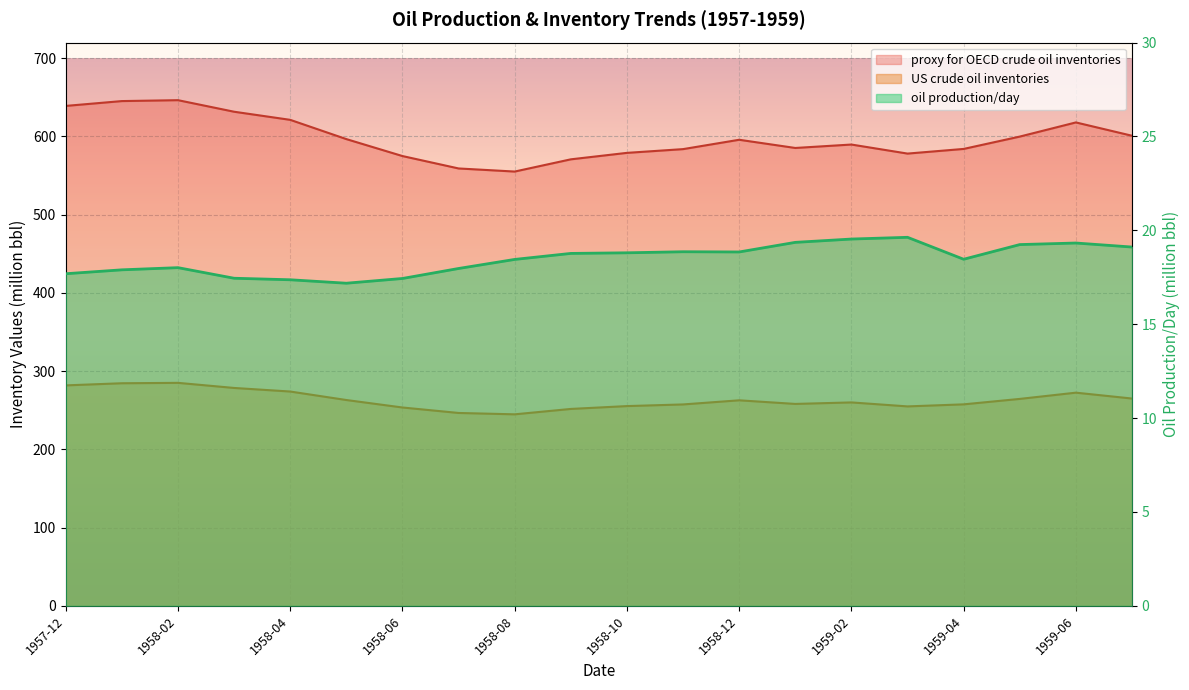

At which category is the sum across all series the highest?

1958-02